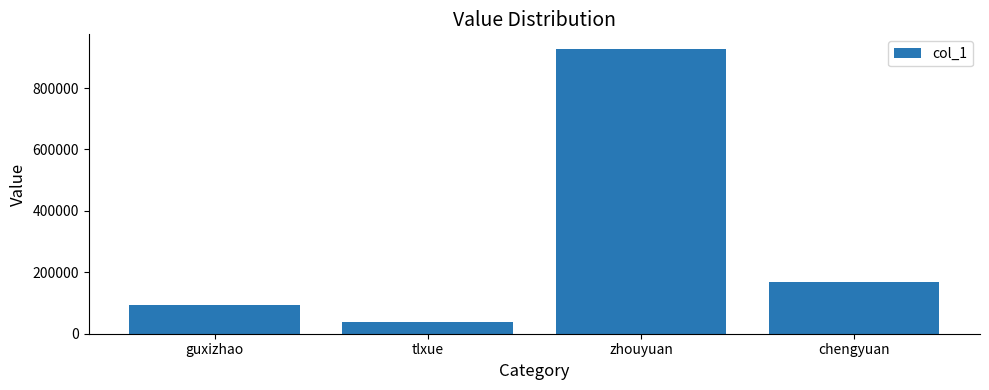

What position from the right is zhouyuan?

2